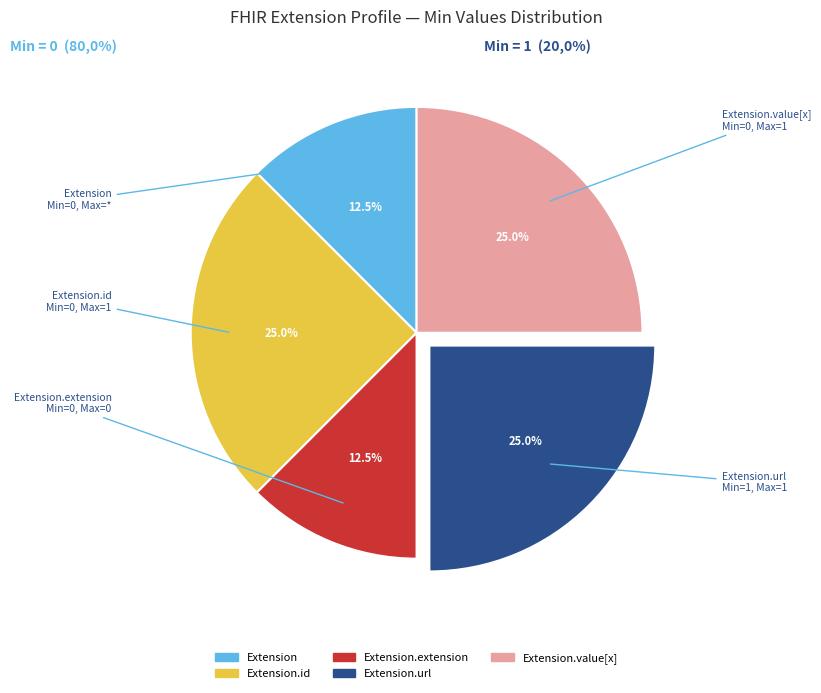

How many slices are in this pie chart?

5